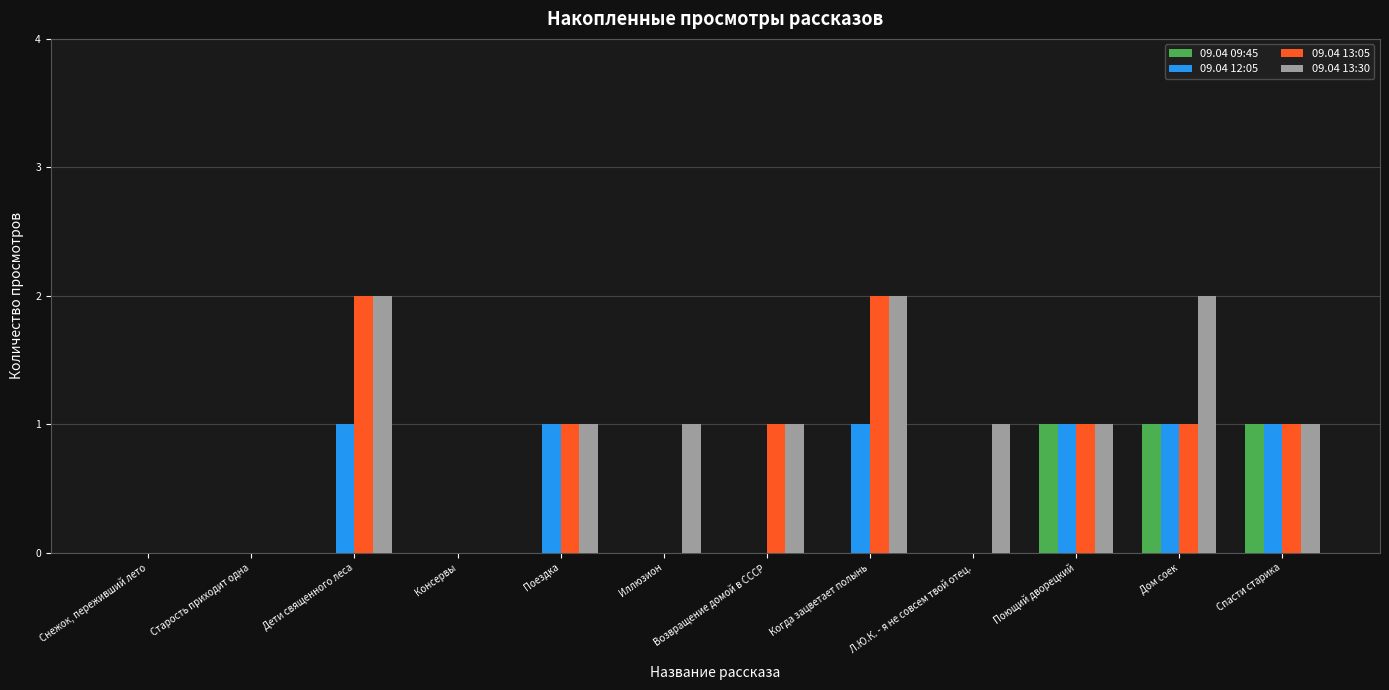

How many distinct data groups are displayed?

4